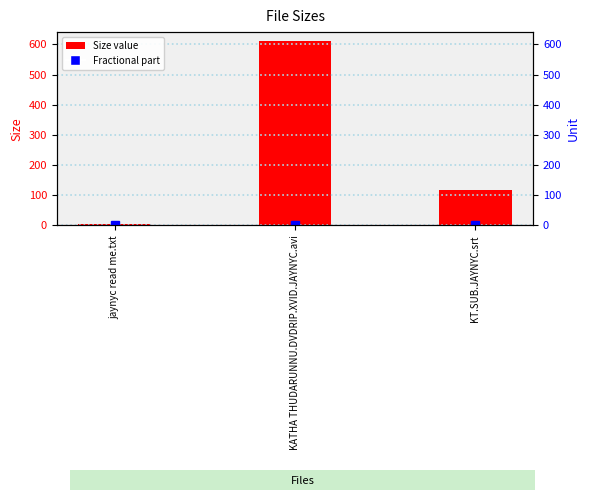

At which label does the data first exceed 118?

KATHA THUDARUNNU.DVDRIP.XVID.JAYNYC.avi